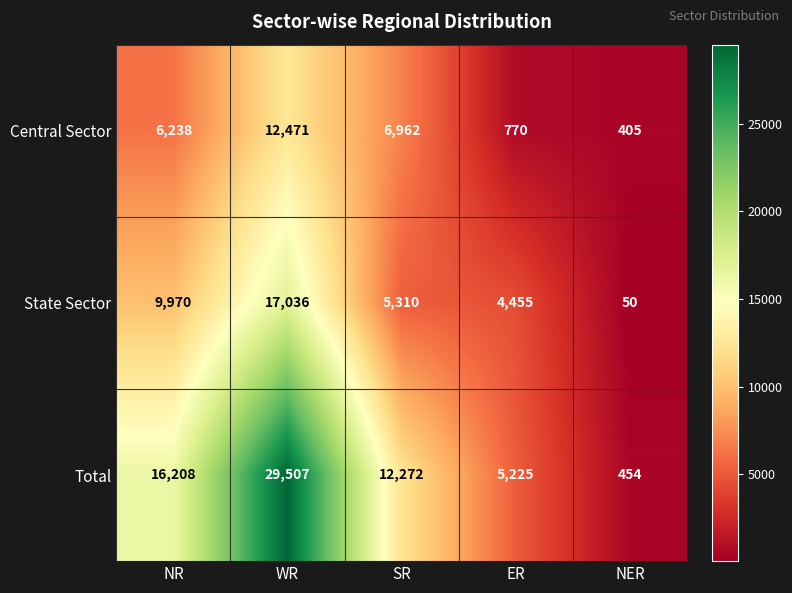

What is the greatest value displayed?

29507